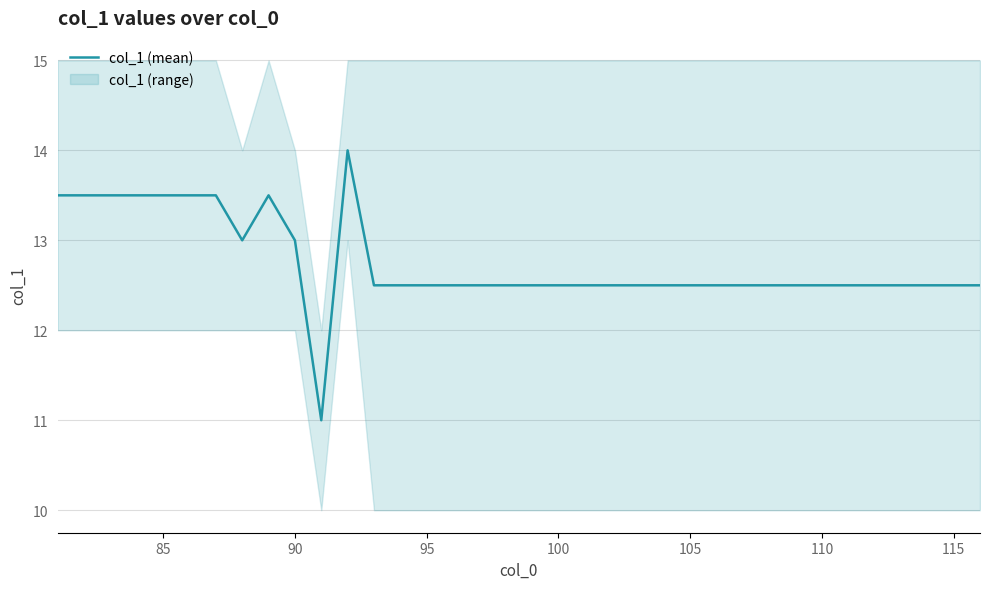

What is the maximum value for col_1 (mean)?

14.0